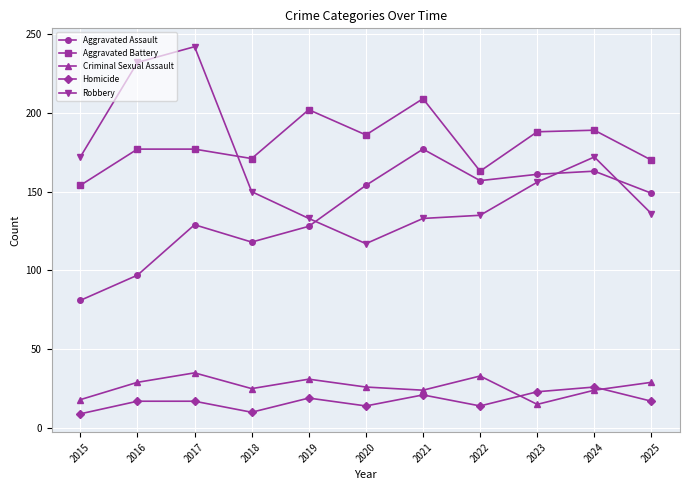

What is the value of the Criminal Sexual Assault point at the 5th from the left?

31